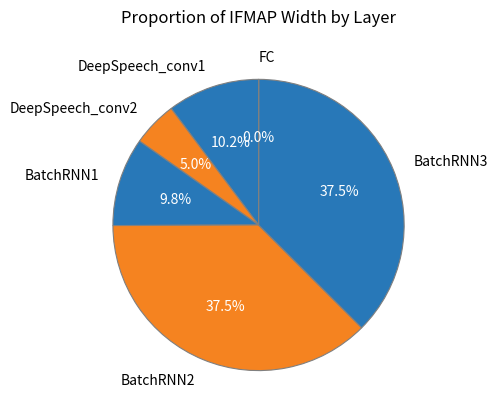

Does any single category account for the majority?

No